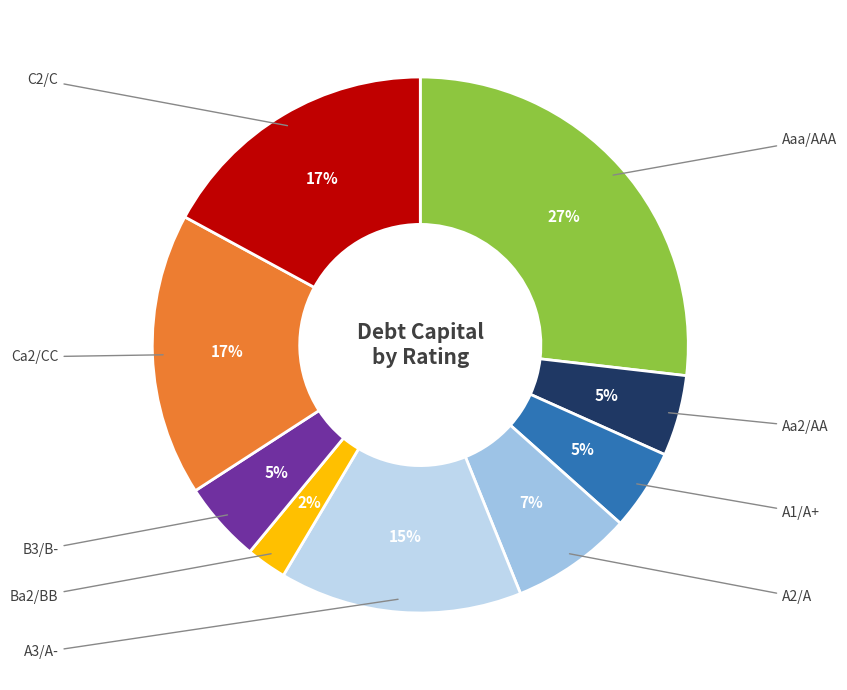

Between Ba2/BB and Aa2/AA, which is larger?

Aa2/AA